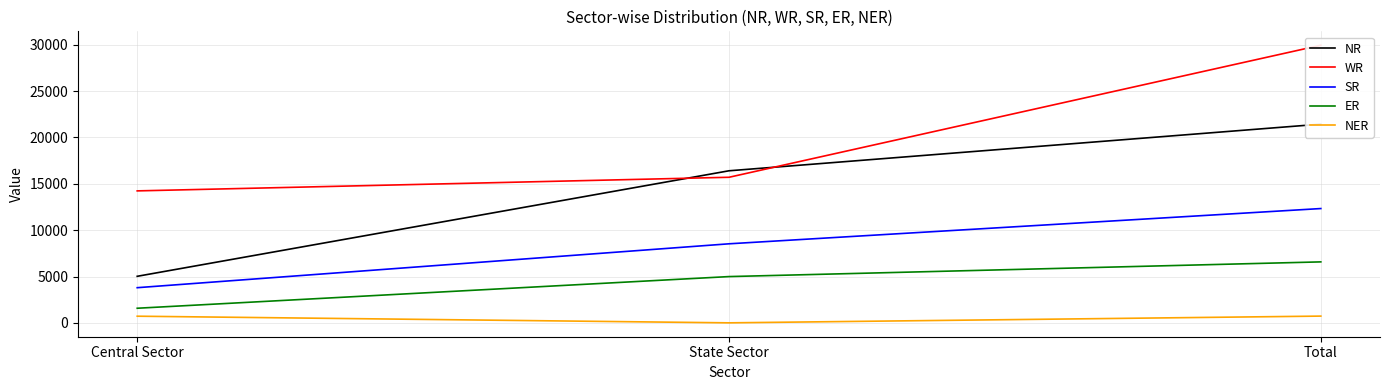

Reading right to left, transcribe all the data shown in this chart.

NR: Total=21440	State Sector=16410	Central Sector=5030
WR: Total=29952	State Sector=15710	Central Sector=14242
SR: Total=12337	State Sector=8535	Central Sector=3802
ER: Total=6585	State Sector=5000	Central Sector=1585
NER: Total=738	State Sector=11	Central Sector=727